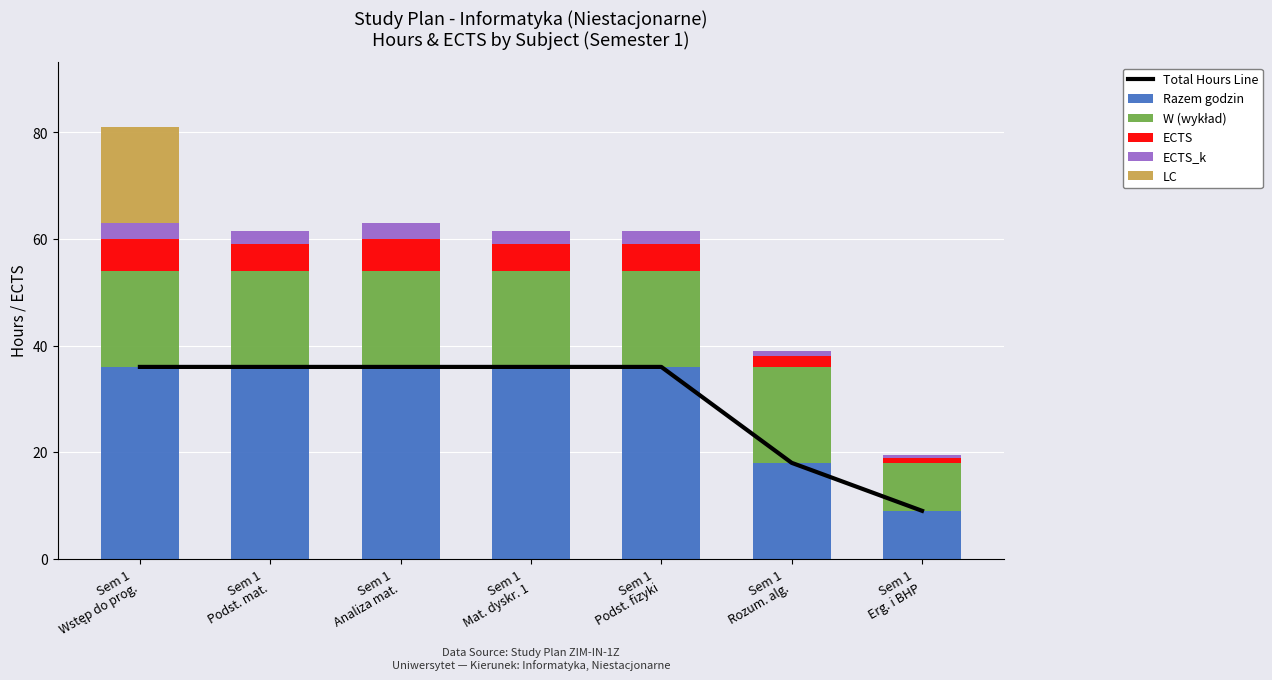

What position from the right is Sem 1
Rozum. alg.?

2